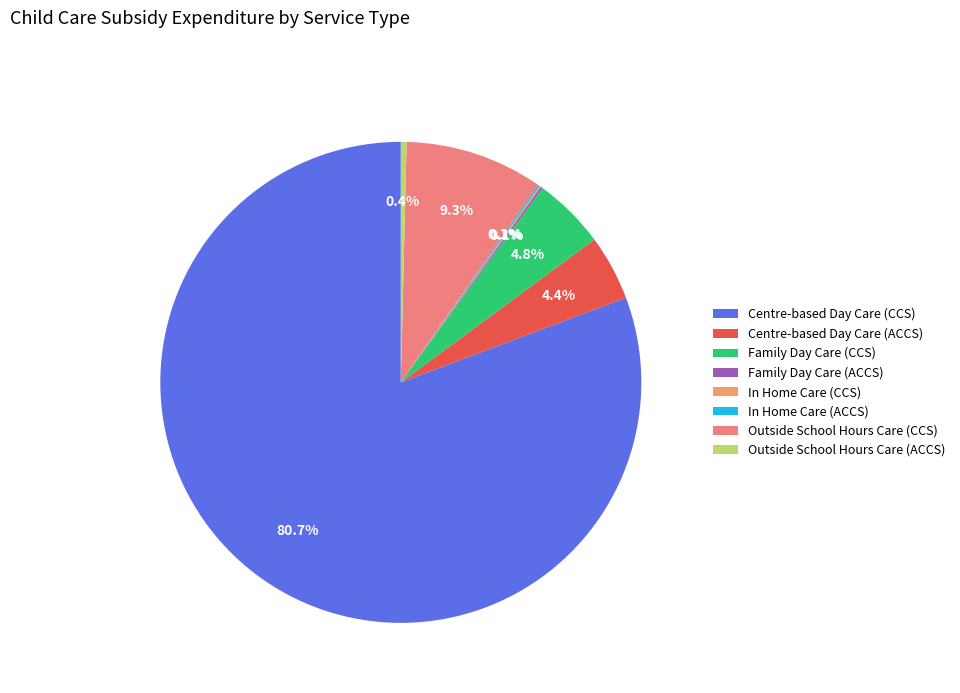

Count the number of slices in the pie.

8